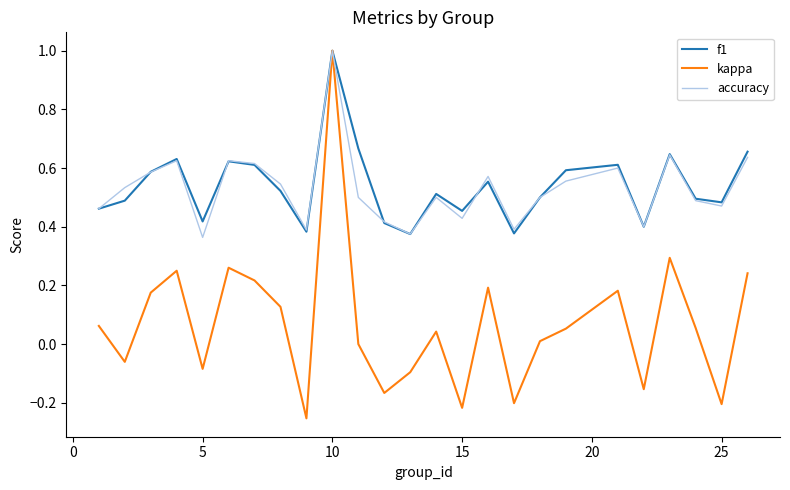

What is the maximum value shown in the chart?

1.0